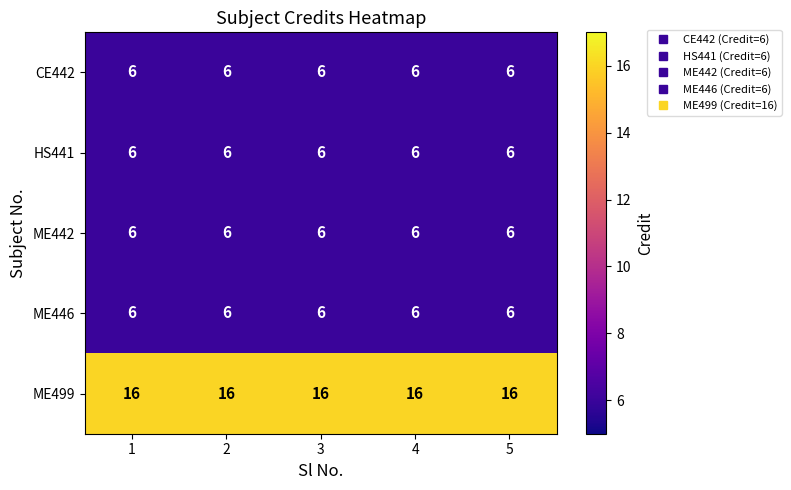

True or false: ME442 has a value of 6 at 5.

True